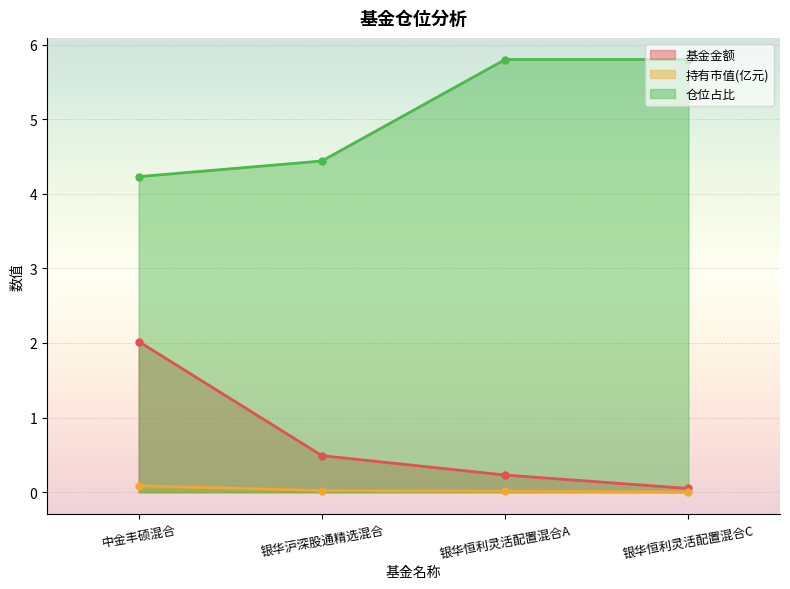

True or false: 基金金额 and 仓位占比 cross at least once.

False